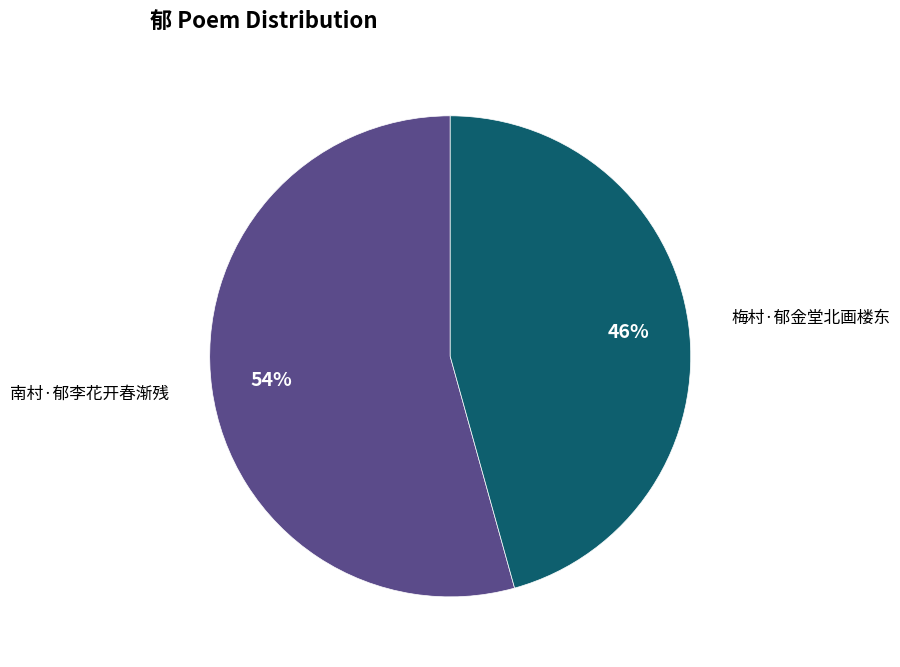

To the nearest percent, what is the average slice percentage?

50%